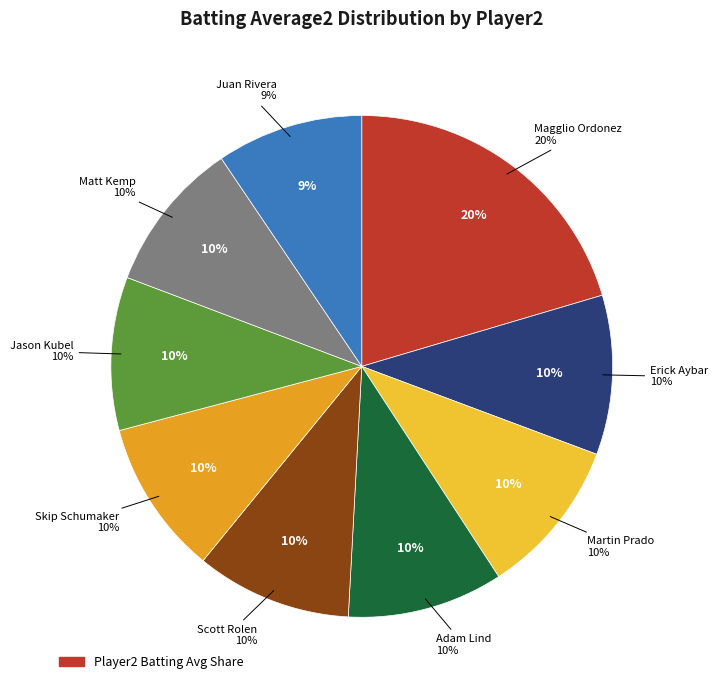

To the nearest percent, what is the average slice percentage?

10%